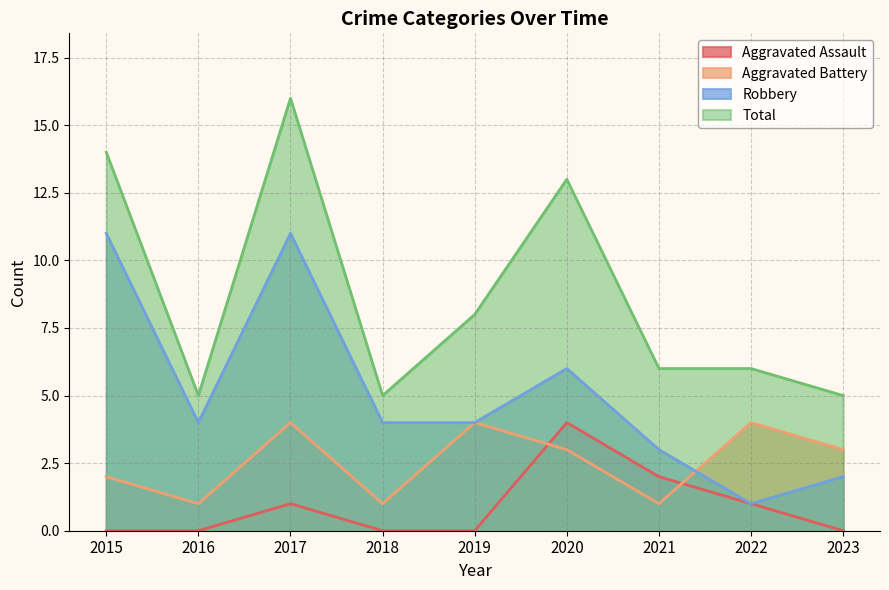

True or false: Robbery and Total intersect in this chart.

False